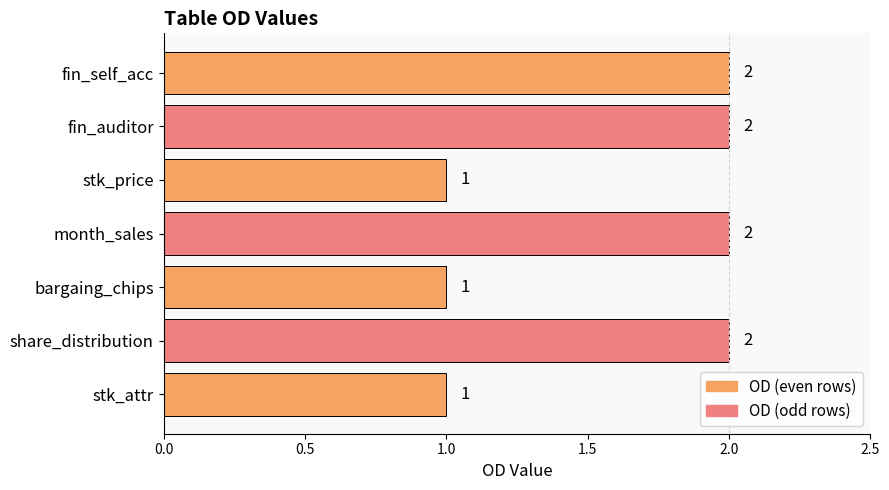

Are the bars grouped side by side (vs. stacked)?

No